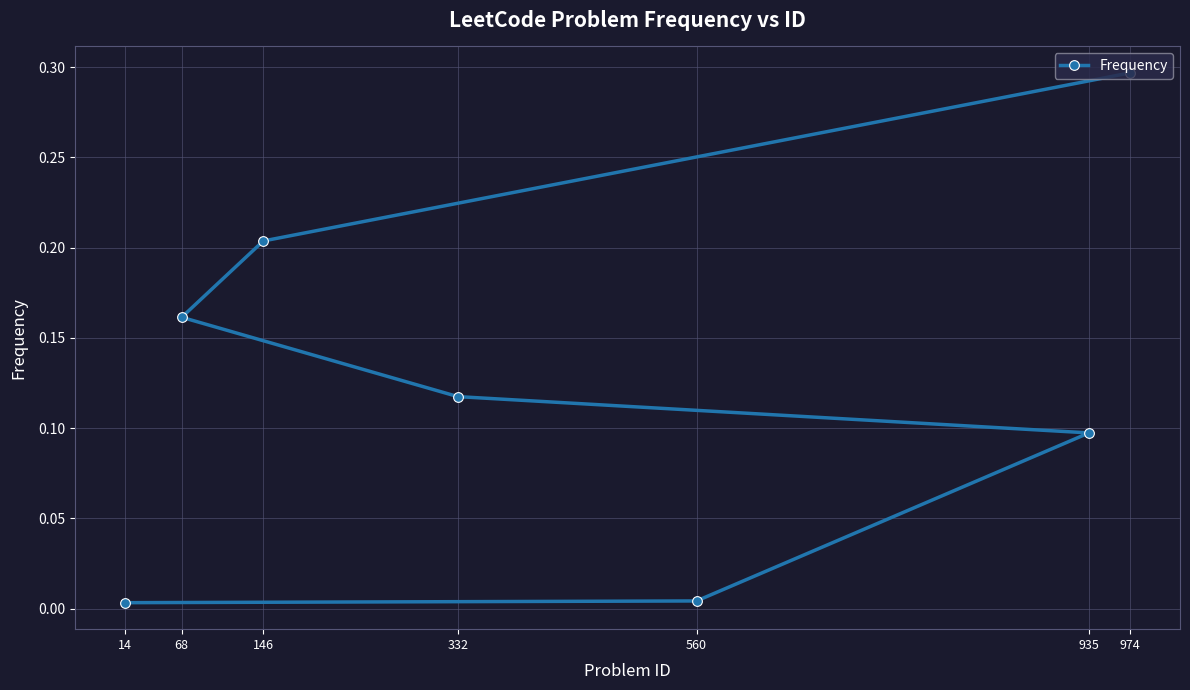

What is the average value?

0.1